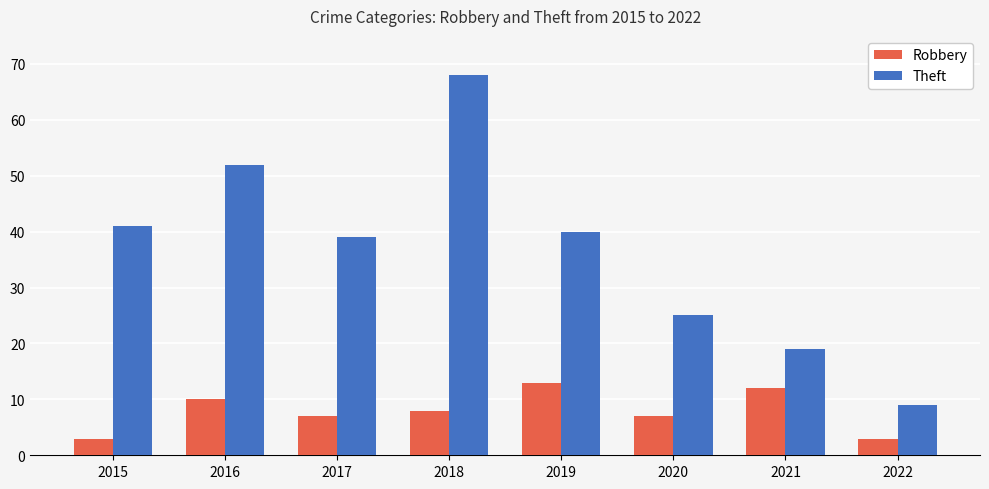

Rank the series by their average value, from lowest to highest.

Robbery, Theft